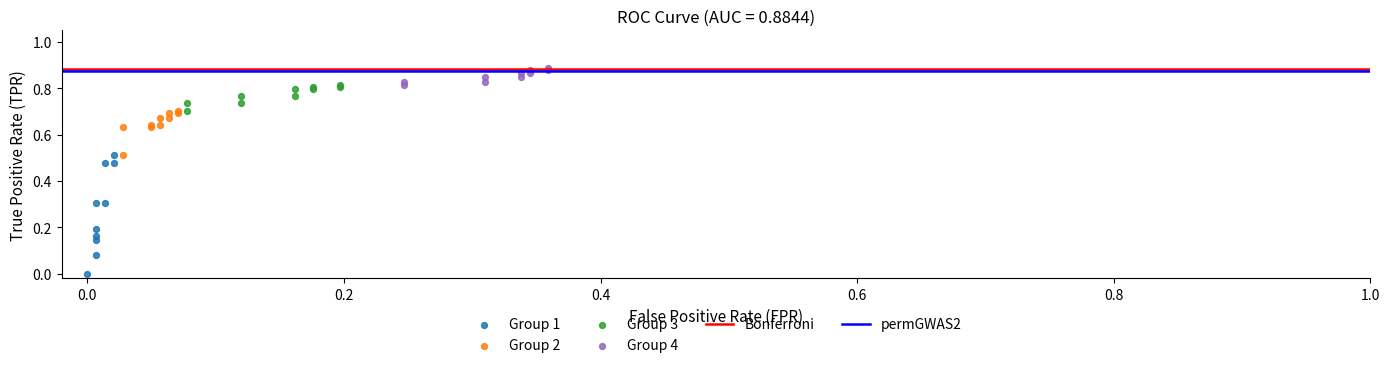

Which series has the largest Y range (max minus min)?

Group 1